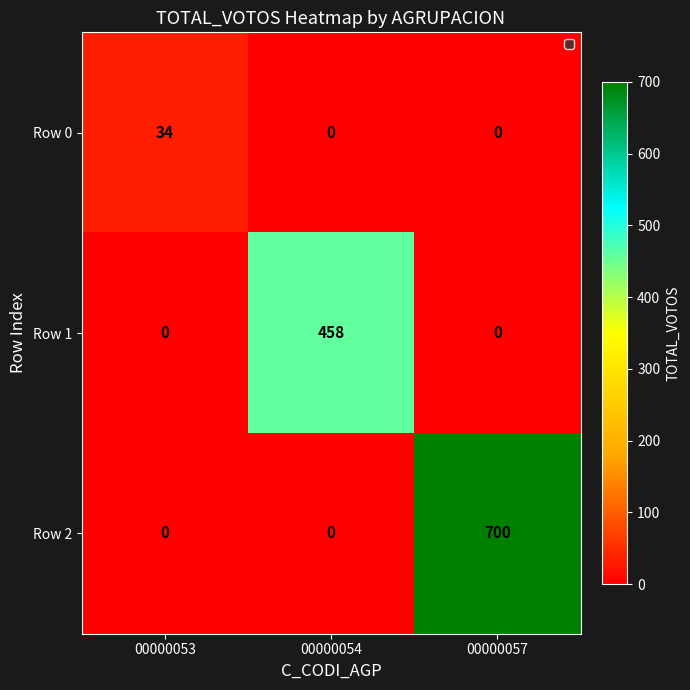

Count the number of categories in the chart.

3